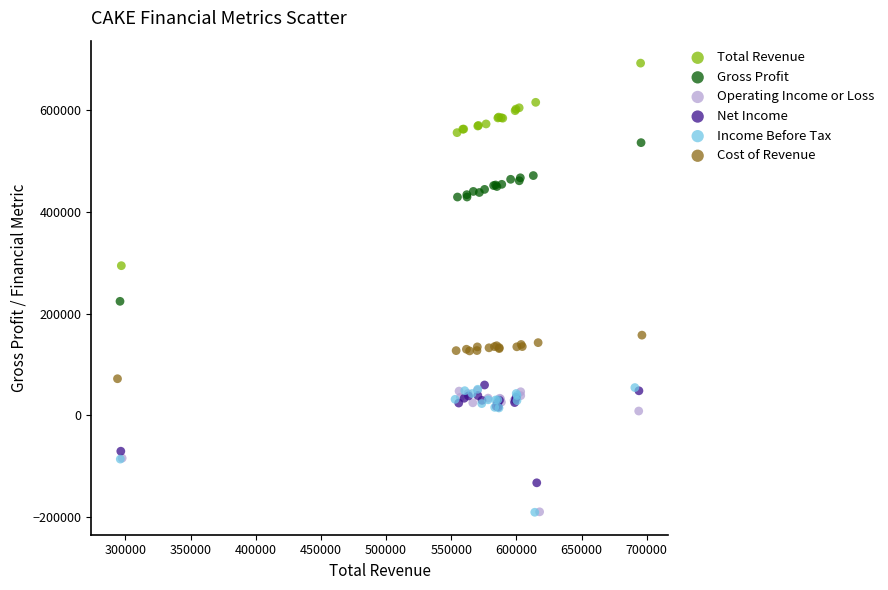

Which series contains the highest Y value?

Total Revenue